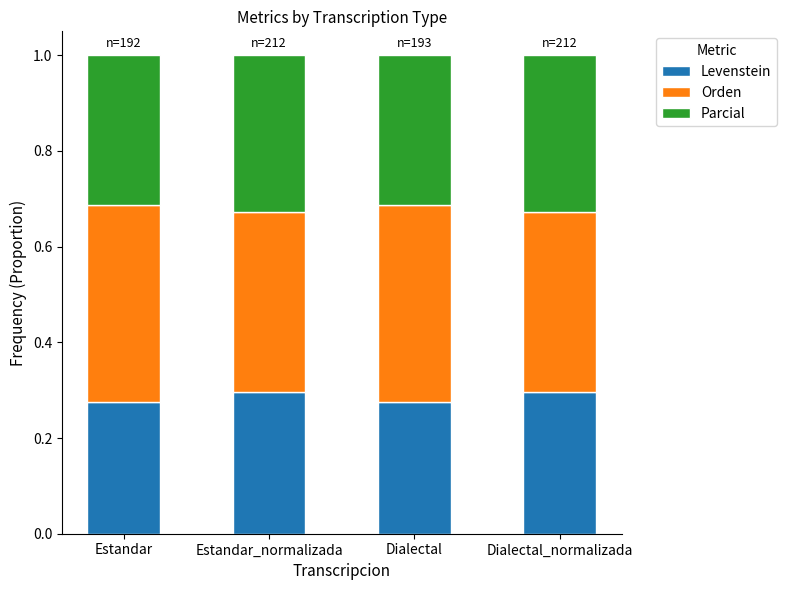

Count the Levenstein values in the range 0 to 1.

4